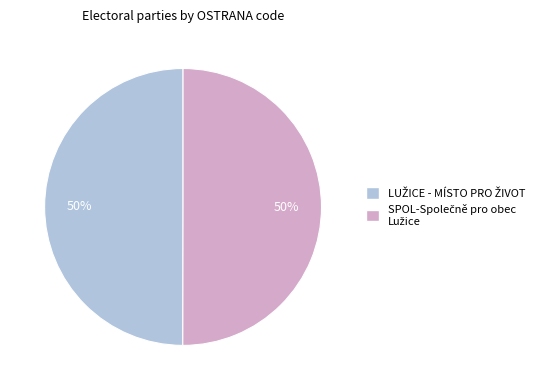

How many segments does this pie chart have?

2